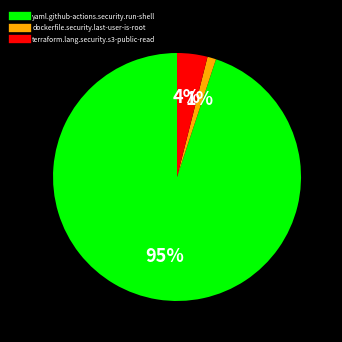

To the nearest percent, what is the combined percentage of yaml.github-actions.security.run-shell and terraform.lang.security.s3-public-read?

99%